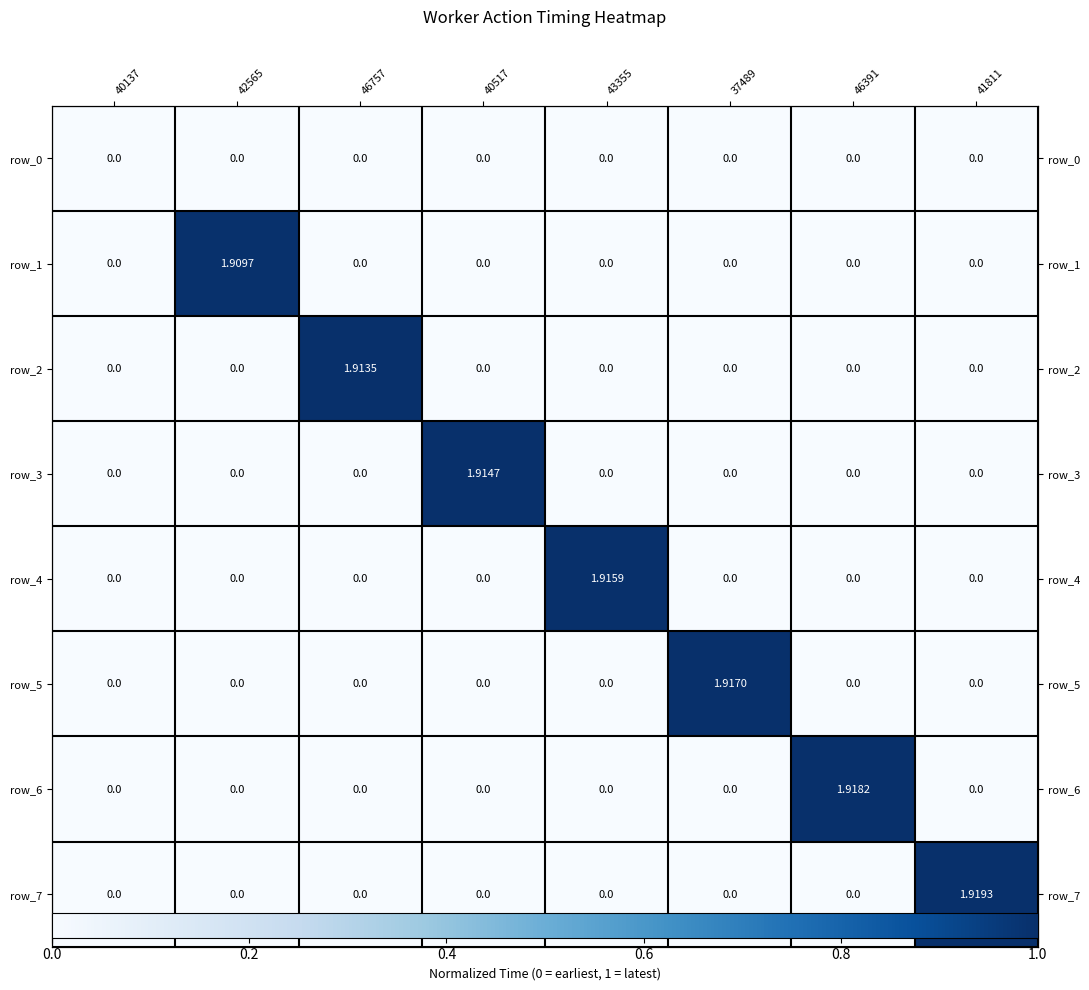

Which has a higher value, 46757 or 46391?

46757